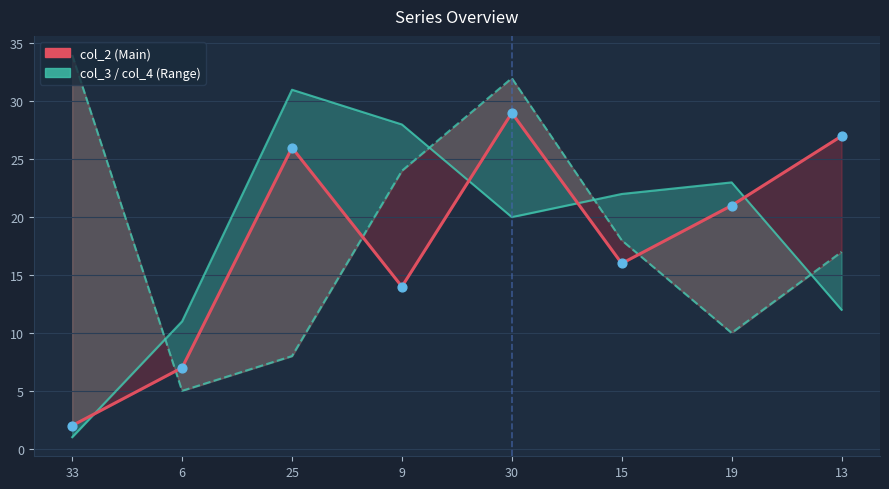

Which series has the largest total across all categories?

col_3 (Range Lo)